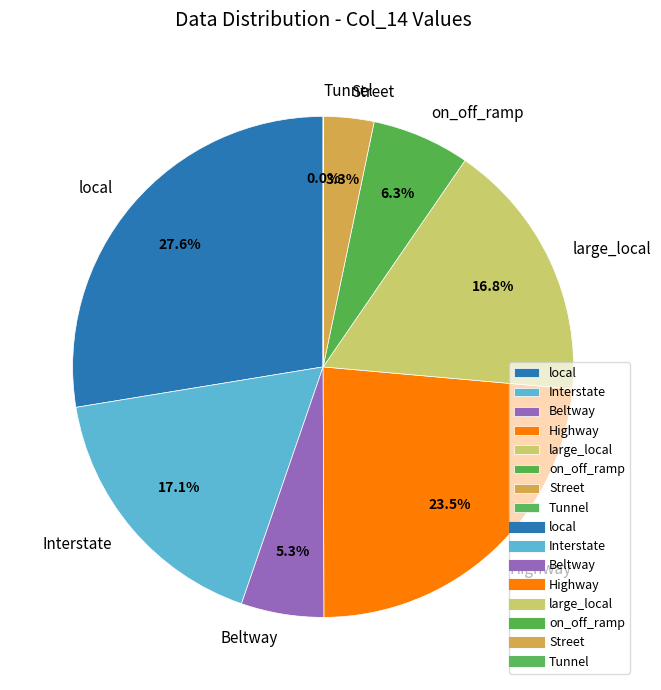

Which slice is the largest?

local